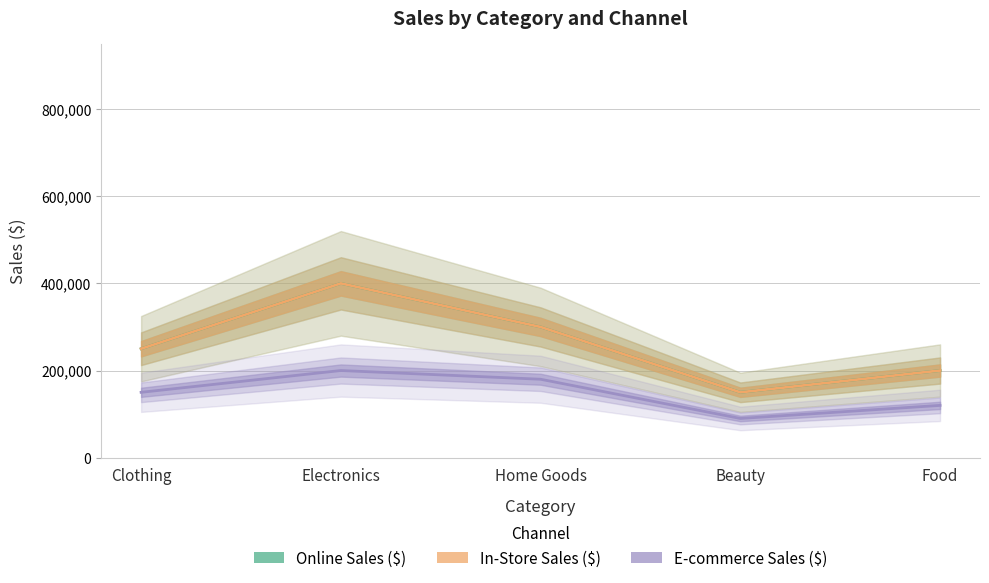

Rank the series at Beauty from lowest to highest value.

E-commerce Sales ($), Online Sales ($), In-Store Sales ($)